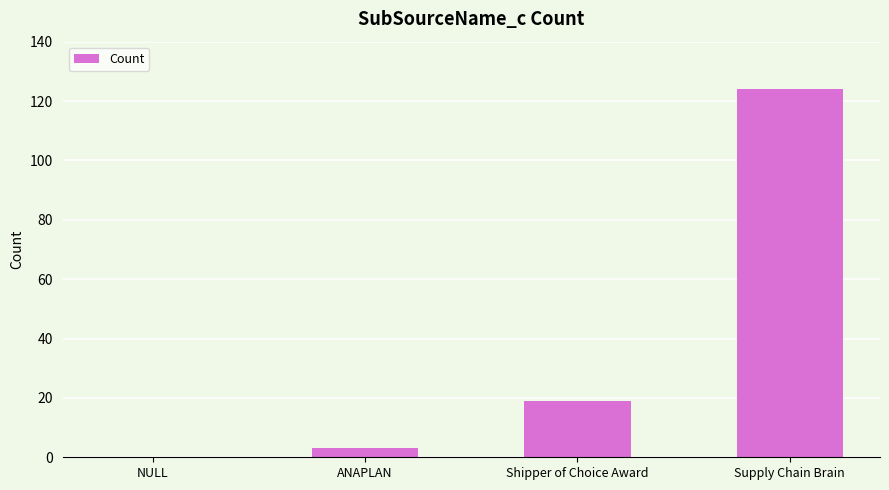

Which has a higher value, Shipper of Choice Award or ANAPLAN?

Shipper of Choice Award